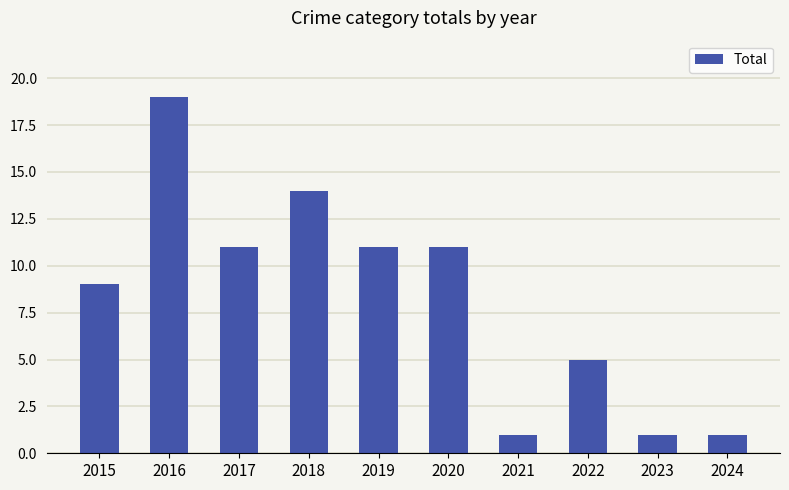

What is the sum of the values at 2022 and 2017?

16